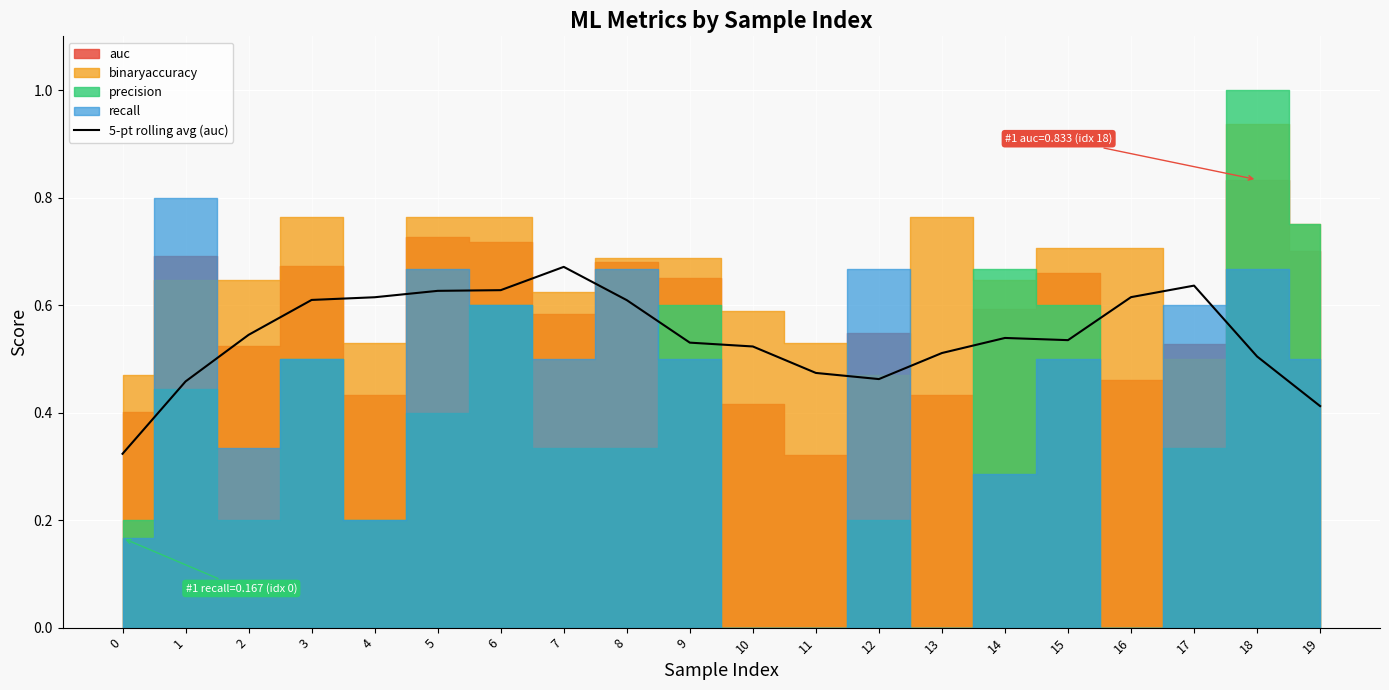

Is this an area chart (filled region under the line)?

No